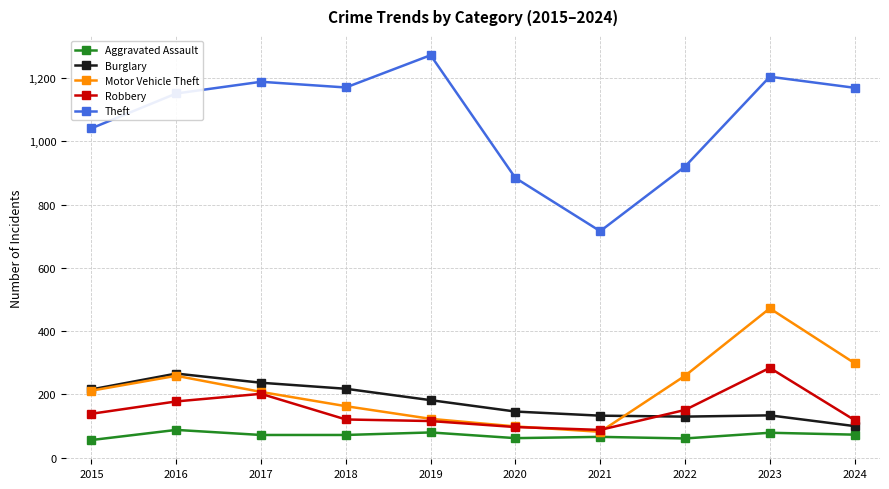

The Theft series shows 1151 at 2016. True or false?

True